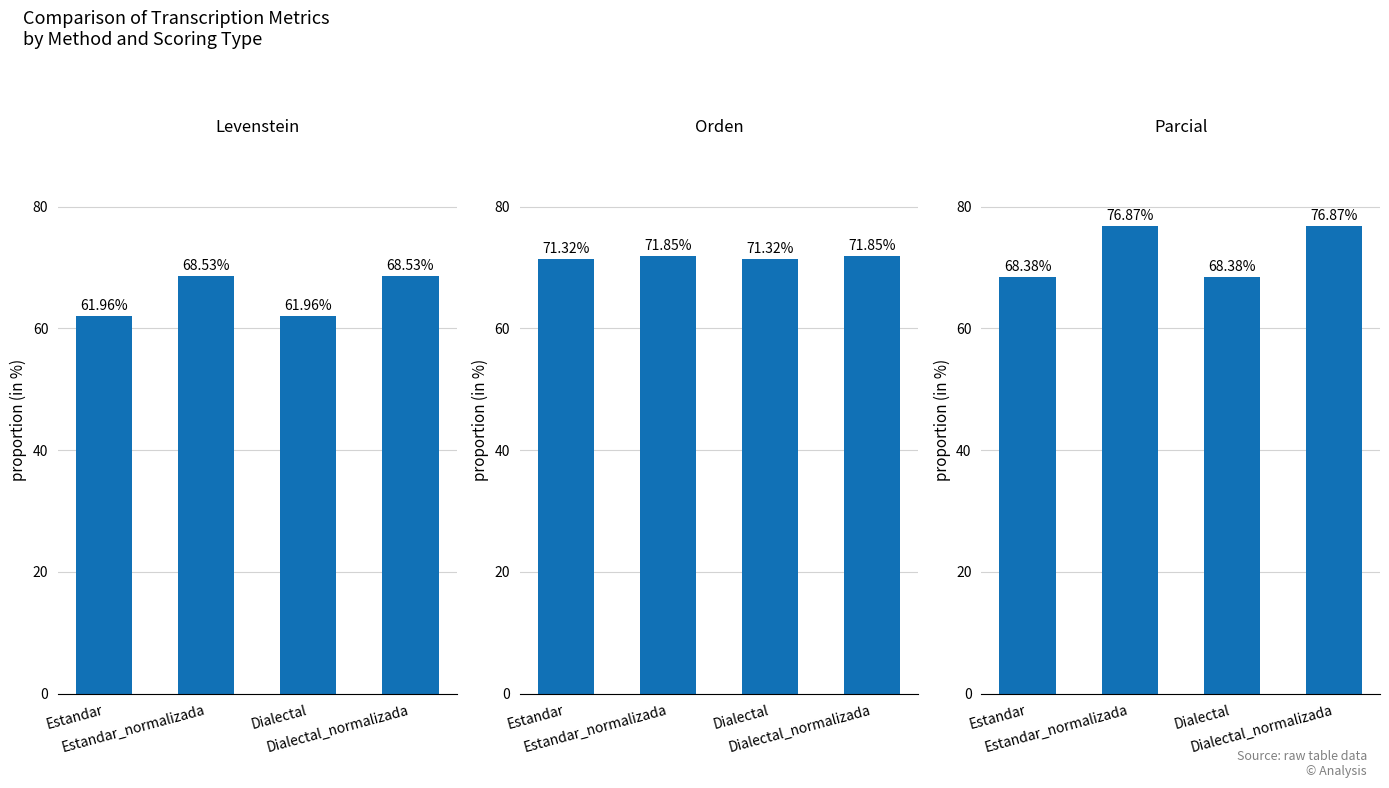

Reading left to right, transcribe all the data shown in this chart.

Levenstein: Estandar=62.0	Estandar_normalizada=68.5	Dialectal=62.0	Dialectal_normalizada=68.5
Orden: Estandar=71.3	Estandar_normalizada=71.9	Dialectal=71.3	Dialectal_normalizada=71.9
Parcial: Estandar=68.4	Estandar_normalizada=76.9	Dialectal=68.4	Dialectal_normalizada=76.9